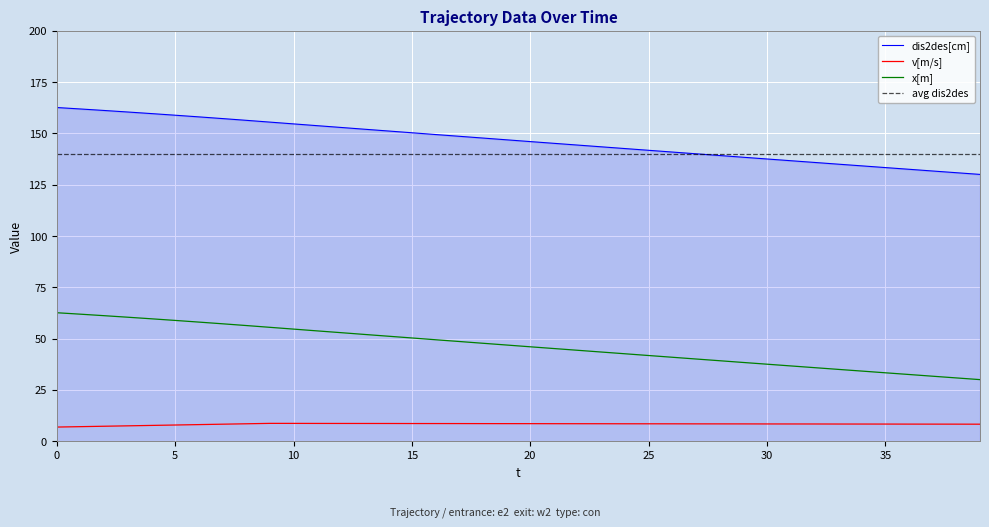

How many distinct data groups are displayed?

3